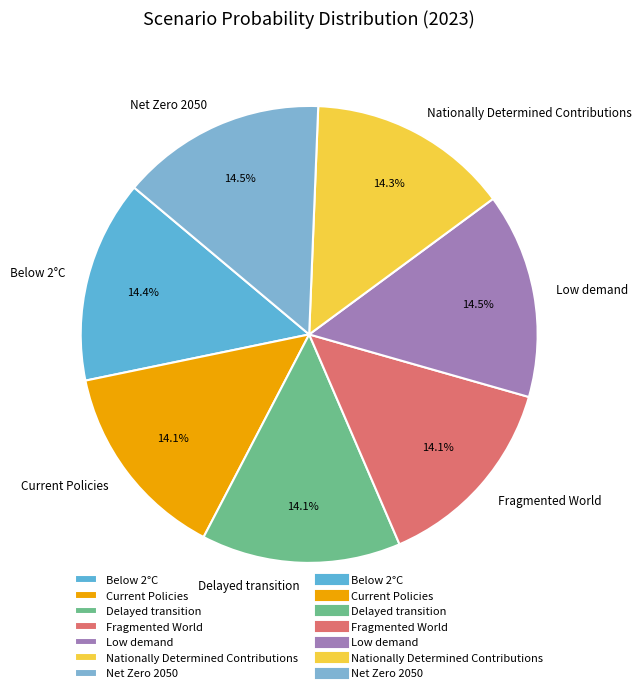

Count the number of slices in the pie.

7